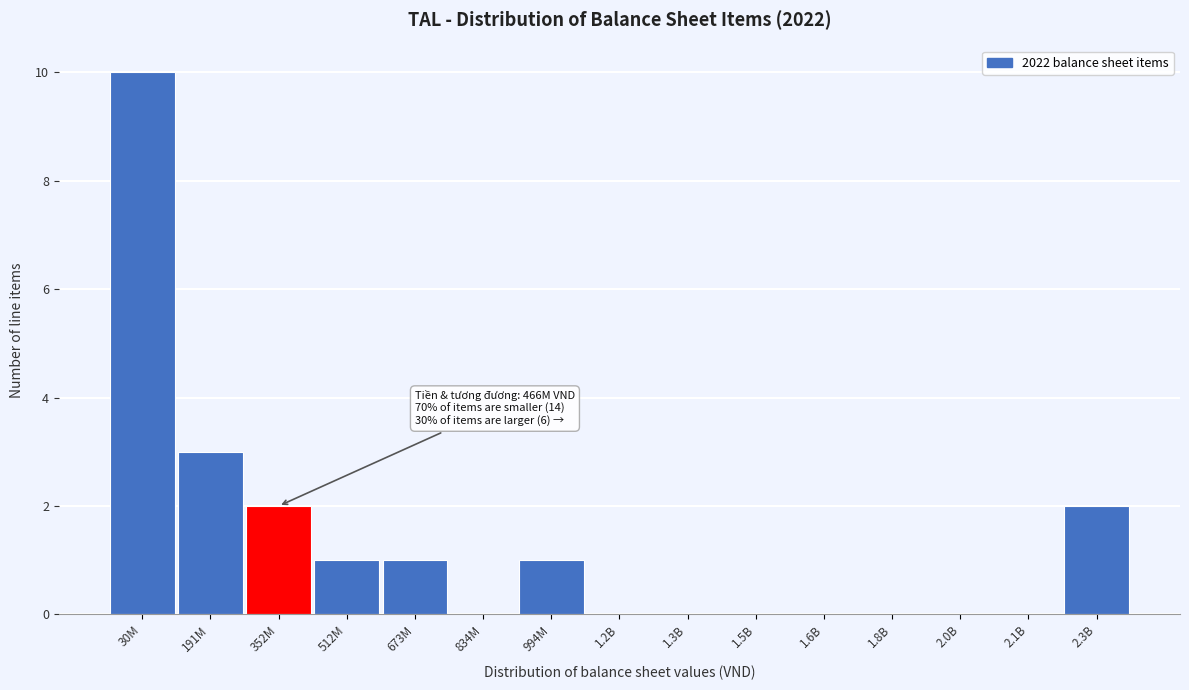

Reading right to left, what are all the values shown in this chart?

2.3B=2	2.1B=0	2.0B=0	1.8B=0	1.6B=0	1.5B=0	1.3B=0	1.2B=0	994M=1	834M=0	673M=1	512M=1	352M=2	191M=3	30M=10